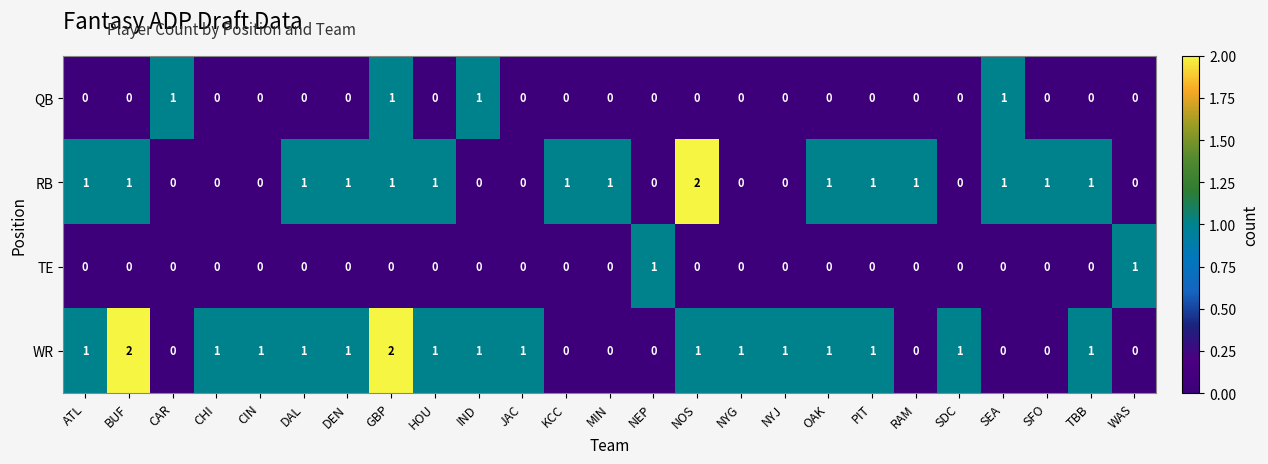

How many RB values are between 0 and 1?

24